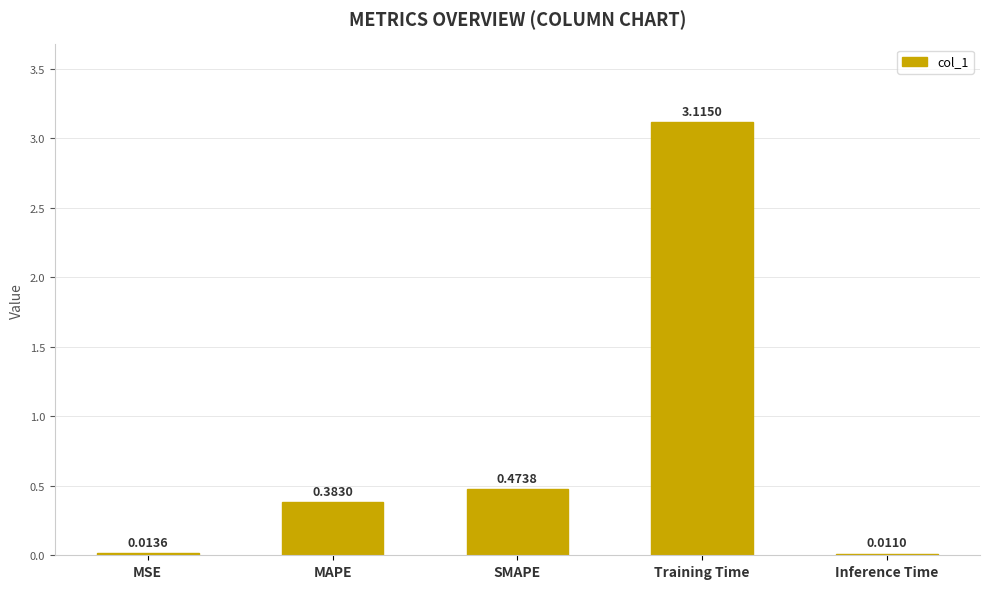

What is the sum of the values at Training Time and Inference Time?

3.1